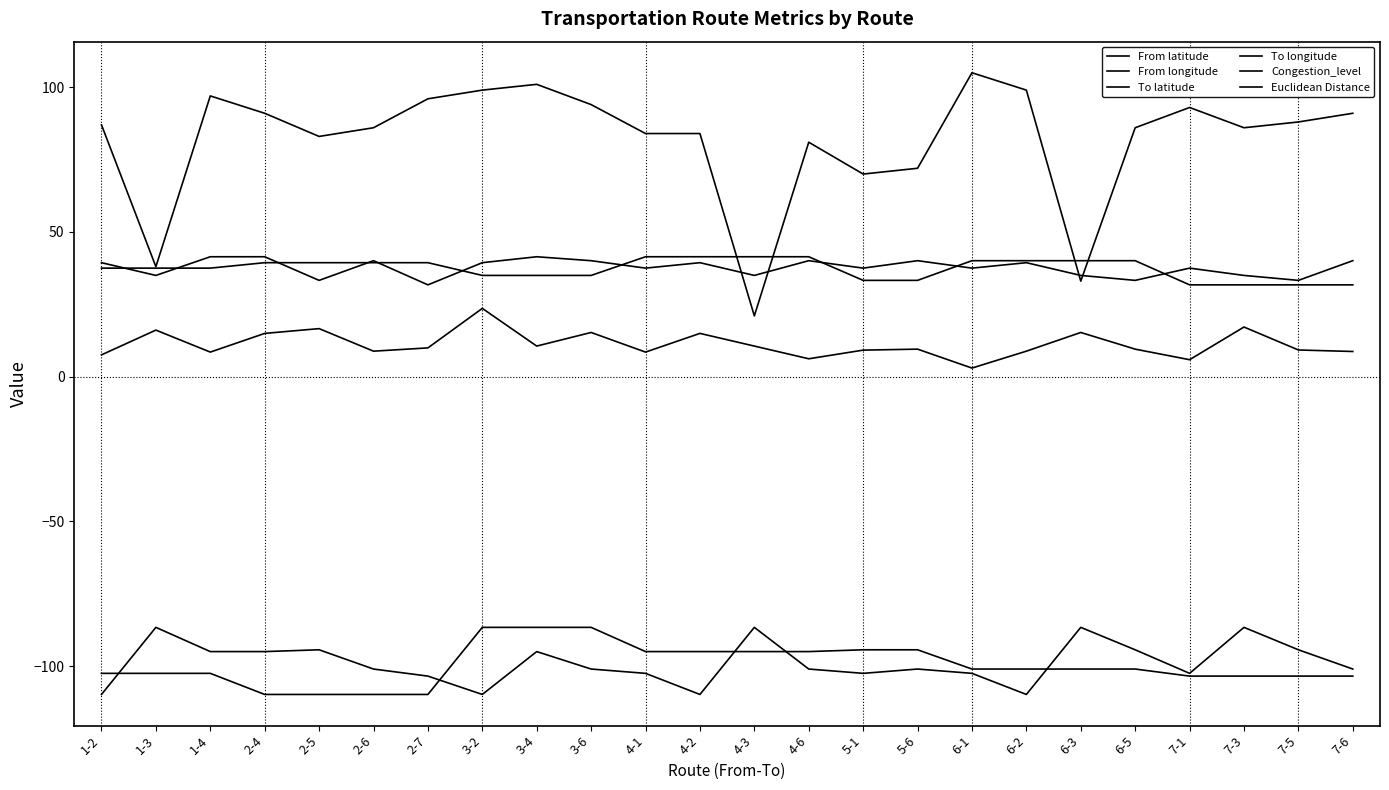

Between 5-6 and 7-3, which is larger?

5-6